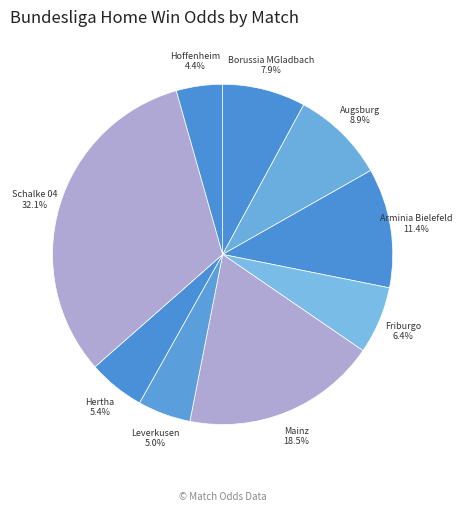

Which category has the biggest portion of the pie?

Schalke 04